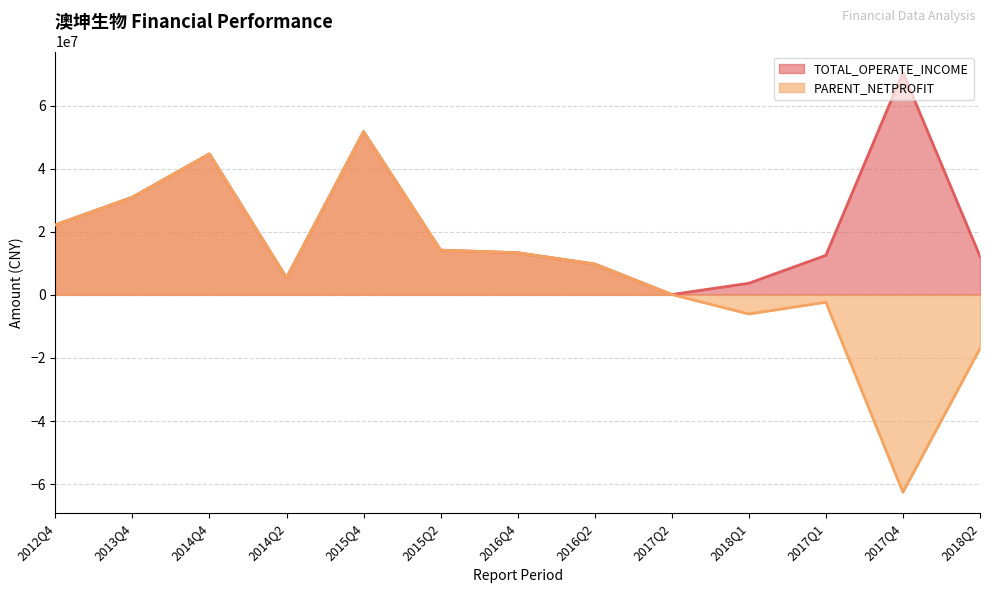

Reading left to right, list all the values displayed in this chart.

TOTAL_OPERATE_INCOME: 2012Q4=22182630.9	2013Q4=30945204.8	2014Q4=44671407.5	2014Q2=5386677.1	2015Q4=51718290.6	2015Q2=14154971.4	2016Q4=13341433.2	2016Q2=9770496.2	2017Q2=92333.6	2018Q1=3668514.3	2017Q1=12513993.9	2017Q4=70475079.6	2018Q2=12187187.8
PARENT_NETPROFIT: 2012Q4=22182630.9	2013Q4=30945204.8	2014Q4=44671407.5	2014Q2=5386677.1	2015Q4=51718290.6	2015Q2=14154971.4	2016Q4=13341433.2	2016Q2=9770496.2	2017Q2=92333.6	2018Q1=-6072208.3	2017Q1=-2348462.0	2017Q4=-62576328.8	2018Q2=-16996246.3